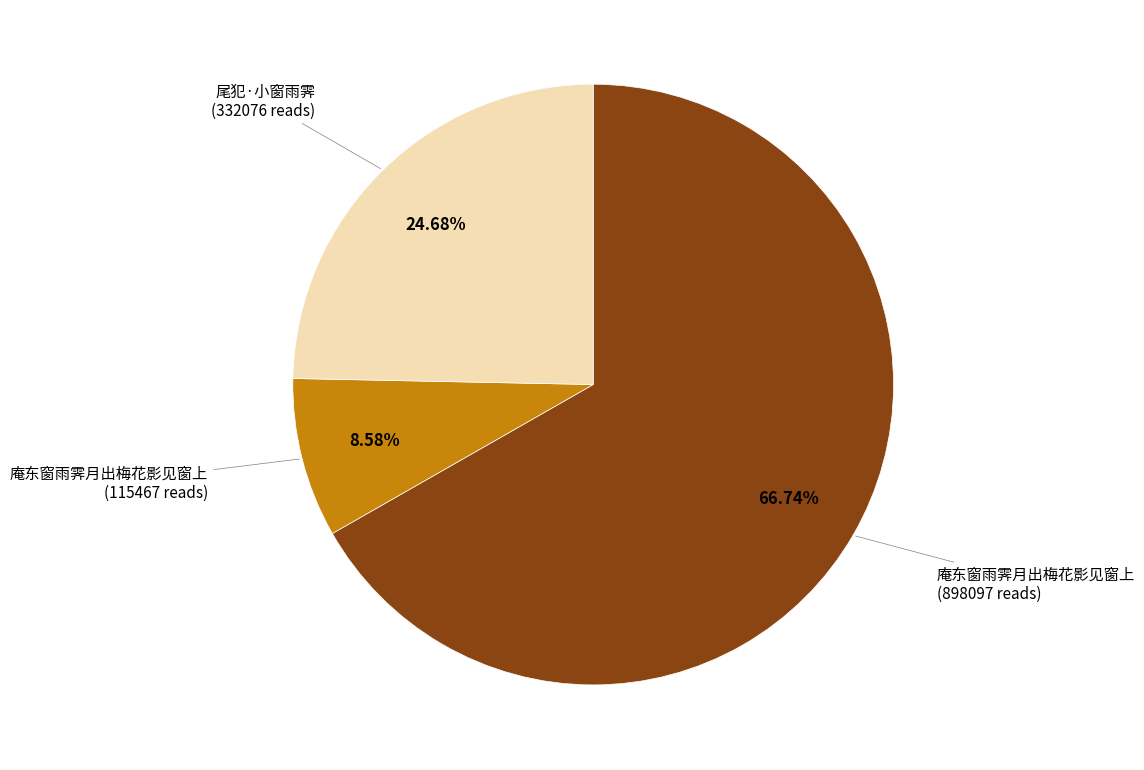

Is there a majority slice in this chart?

Yes